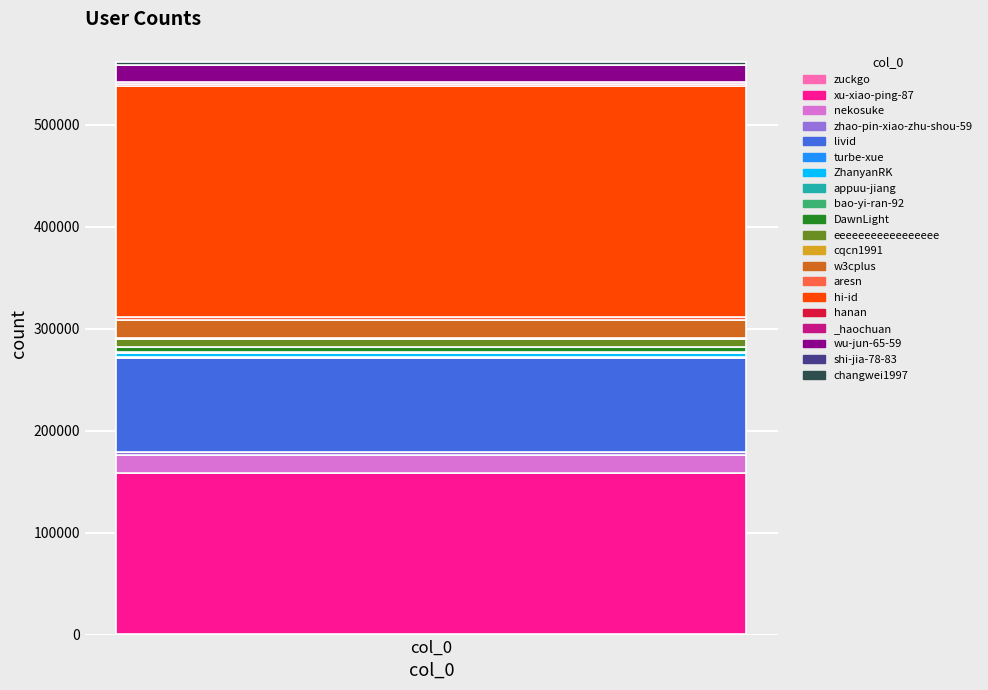

Between DawnLight and eeeeeeeeeeeeeeeee, which is larger?

eeeeeeeeeeeeeeeee